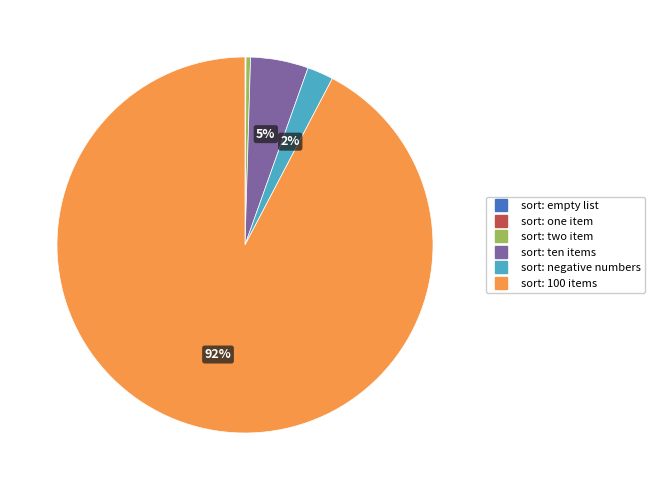

Does any single category account for the majority?

Yes